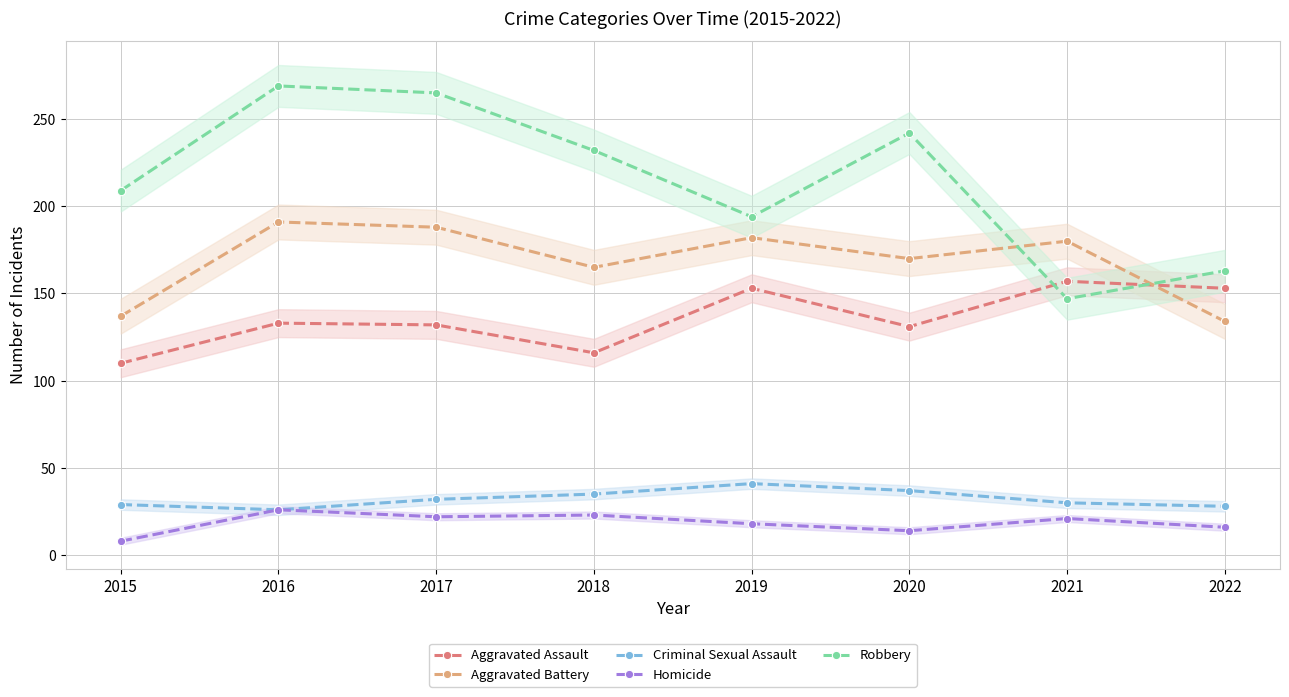

What is the maximum value shown in the chart?

269